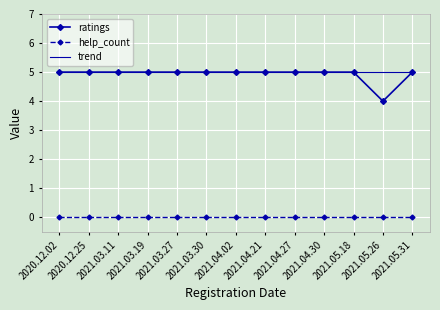

What is the maximum value shown in the chart?

5